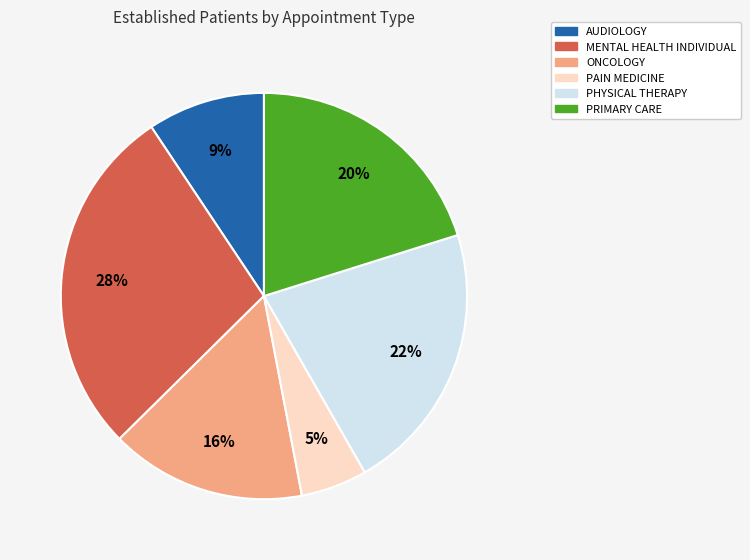

Do PAIN MEDICINE and MENTAL HEALTH INDIVIDUAL together represent more than half of the pie?

No